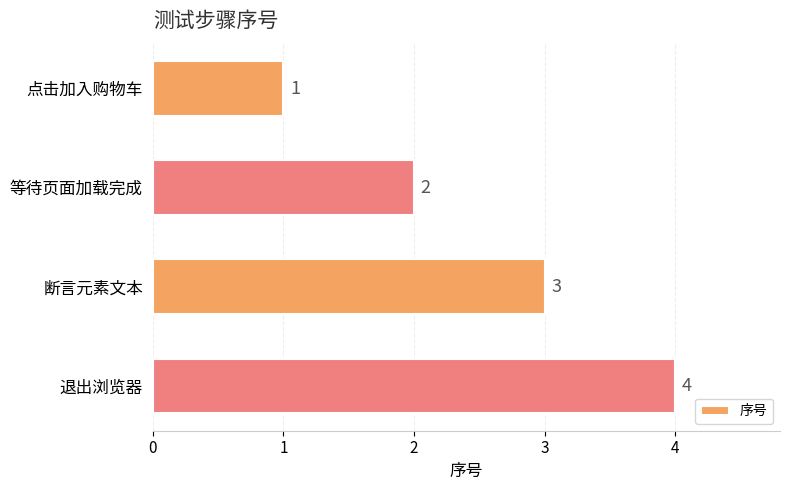

Where is the data nearest to the value 2?

等待页面加载完成